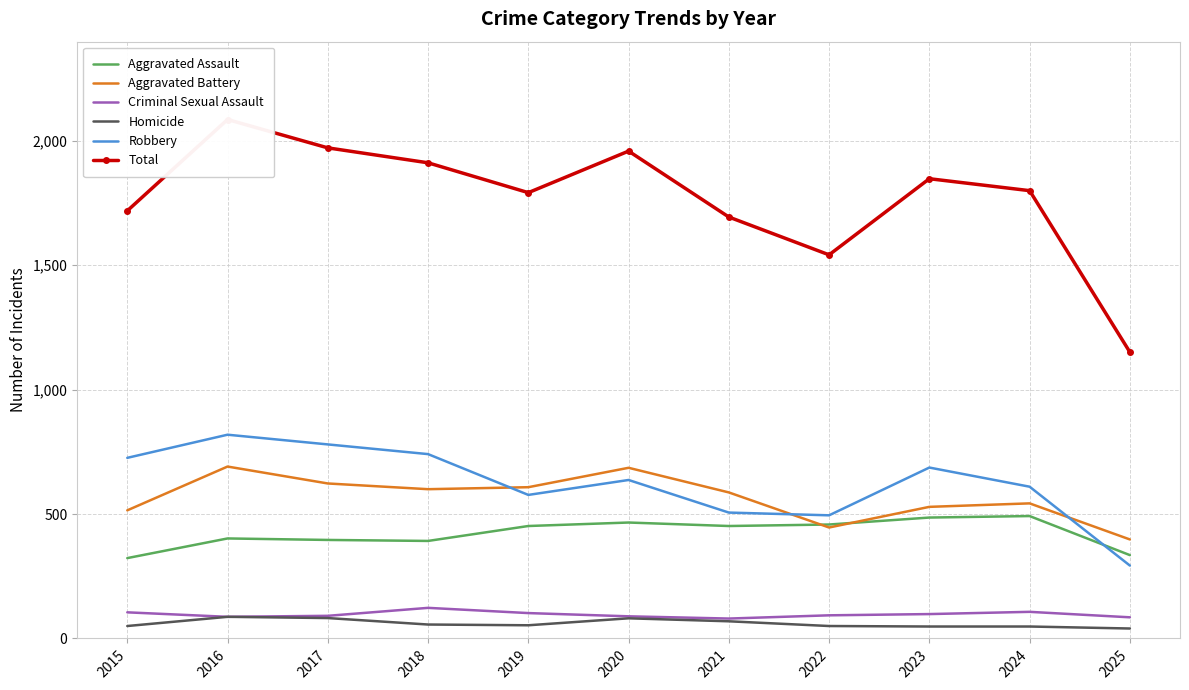

How many categories are shown in the chart?

11